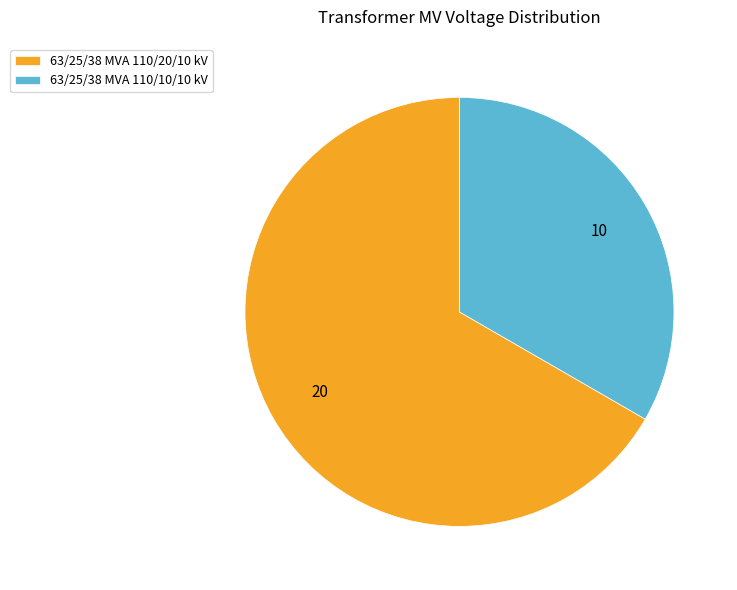

Which category has the smallest portion of the pie?

63/25/38 MVA 110/10/10 kV